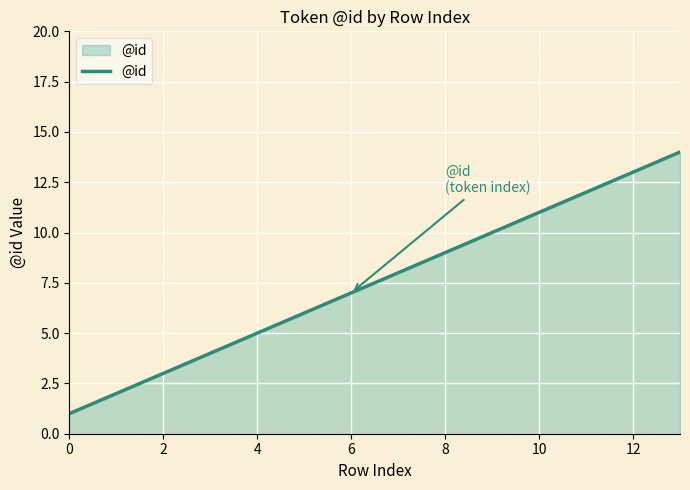

What is the maximum value shown in the chart?

14